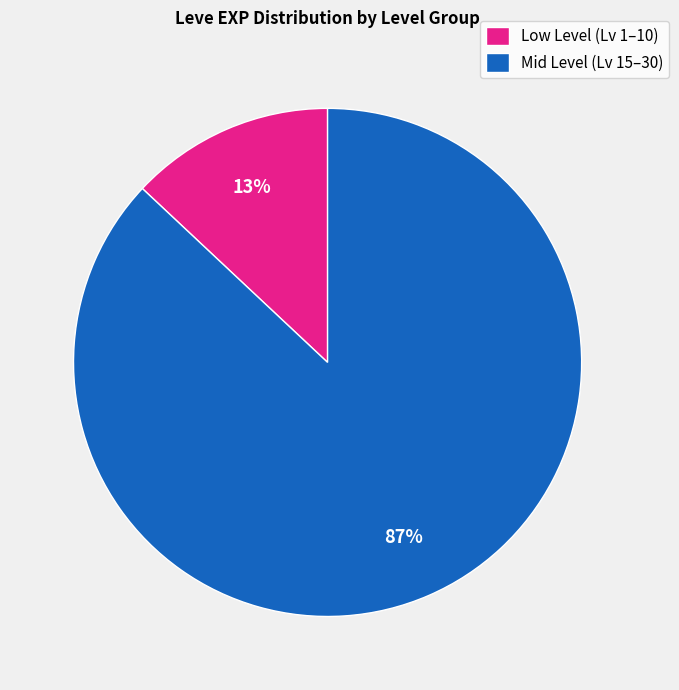

To the nearest percent, what is the difference between the largest and smallest slice percentages?

74%